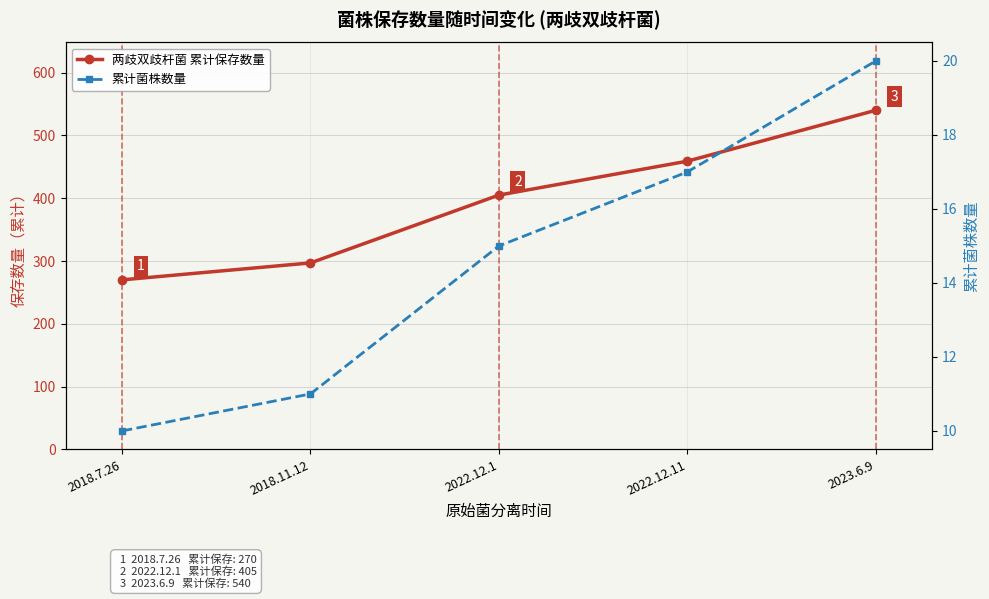

Which series has the largest total across all categories?

两歧双歧杆菌 累计保存数量